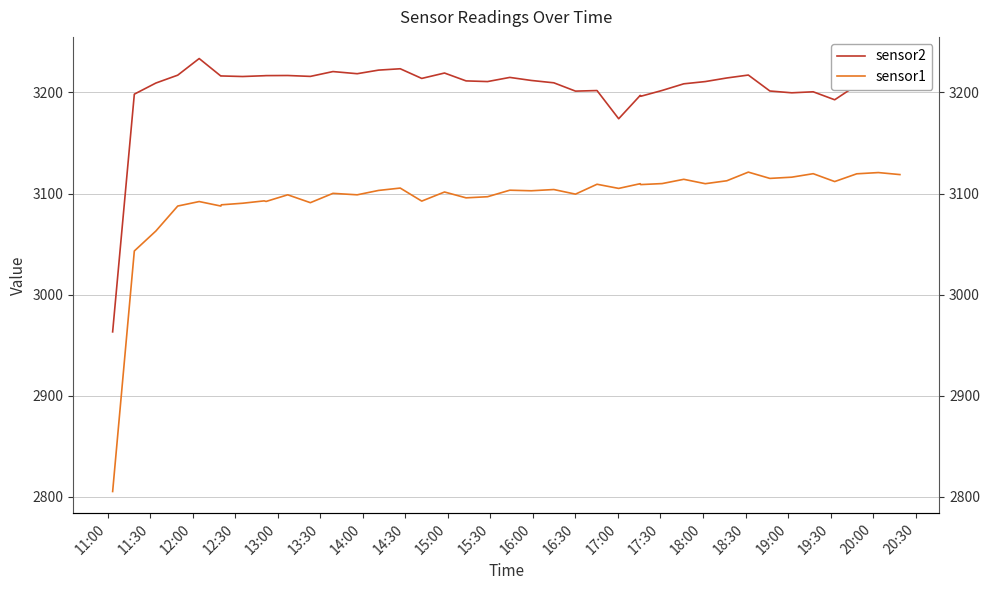

How many values in the sensor2 series exceed 3211?

21